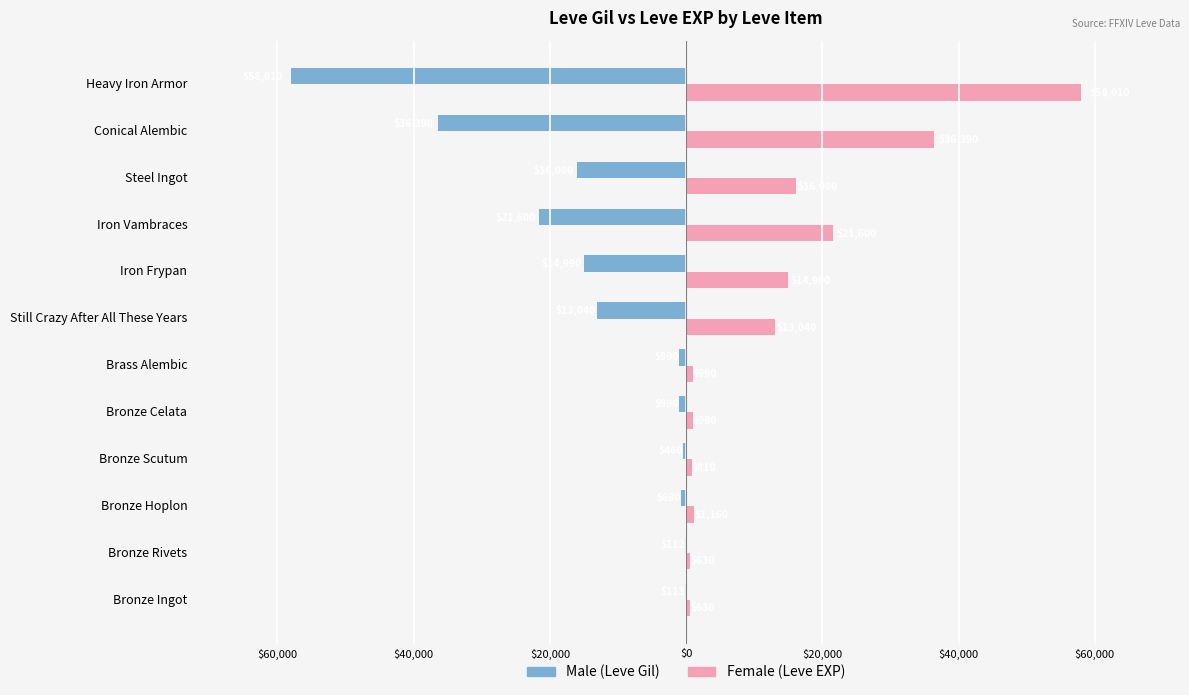

What are all the series names shown in the legend?

Male (Leve Gil), Female (Leve EXP)